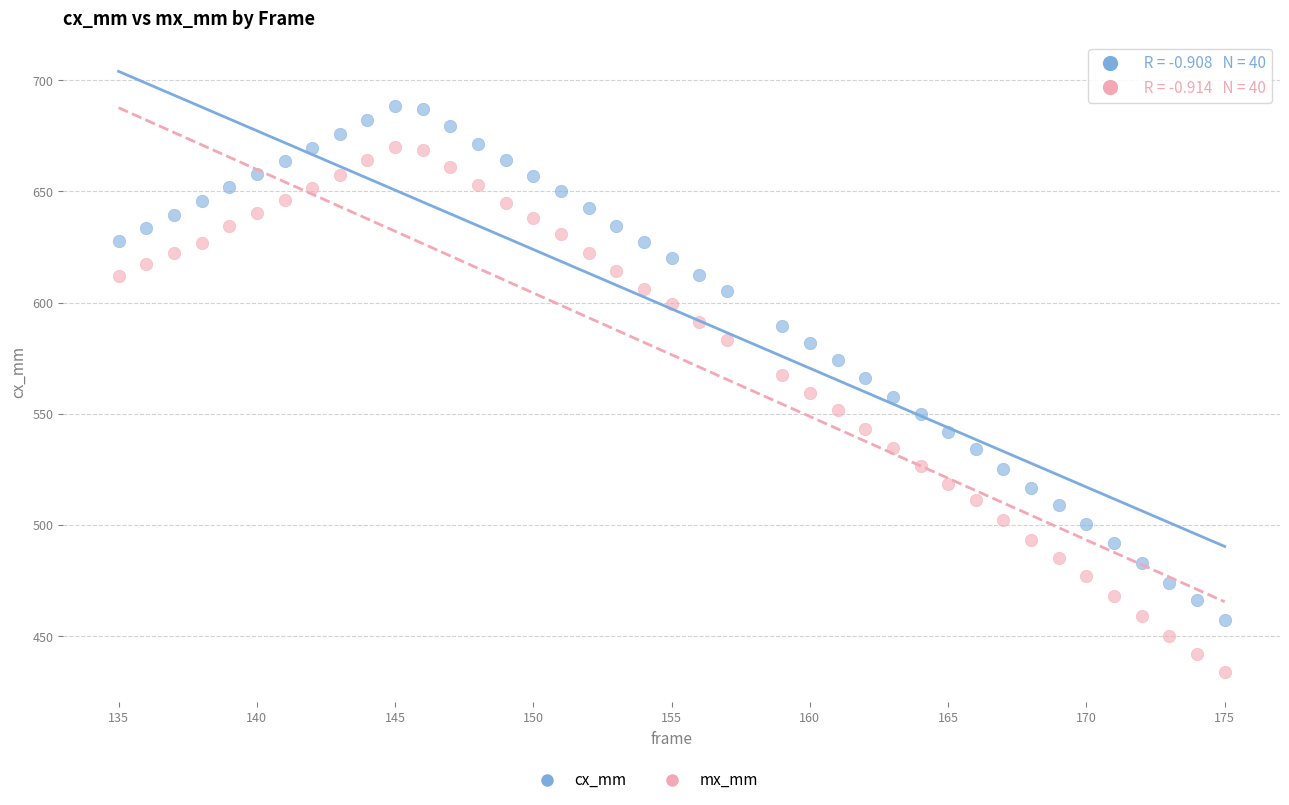

Across all data points, what is the range of X values (max minus min)?

40.0